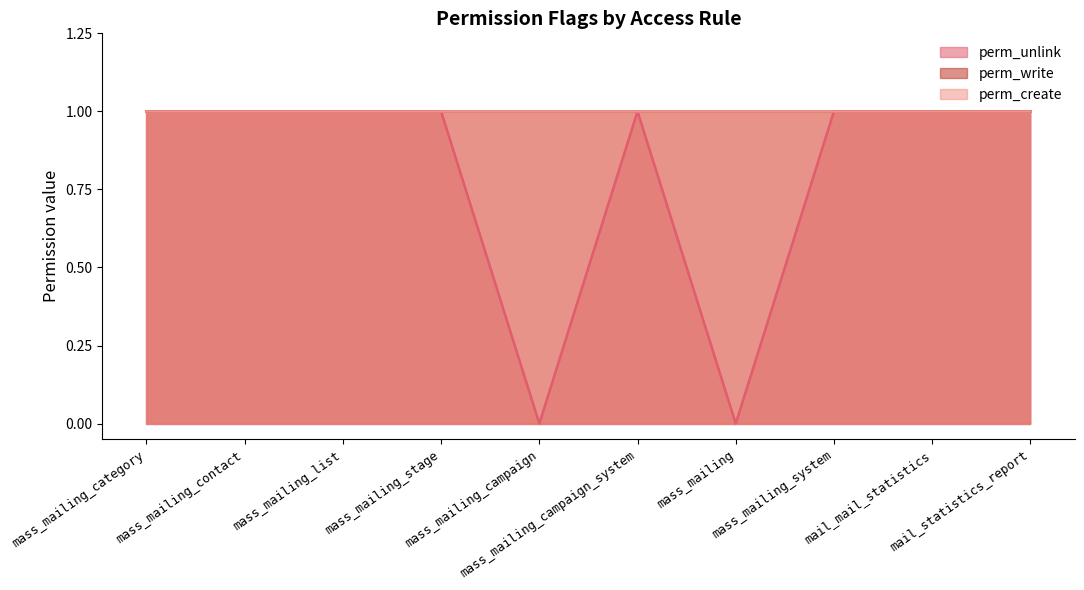

At which category does the chart reach its minimum across all series?

mass_mailing_campaign